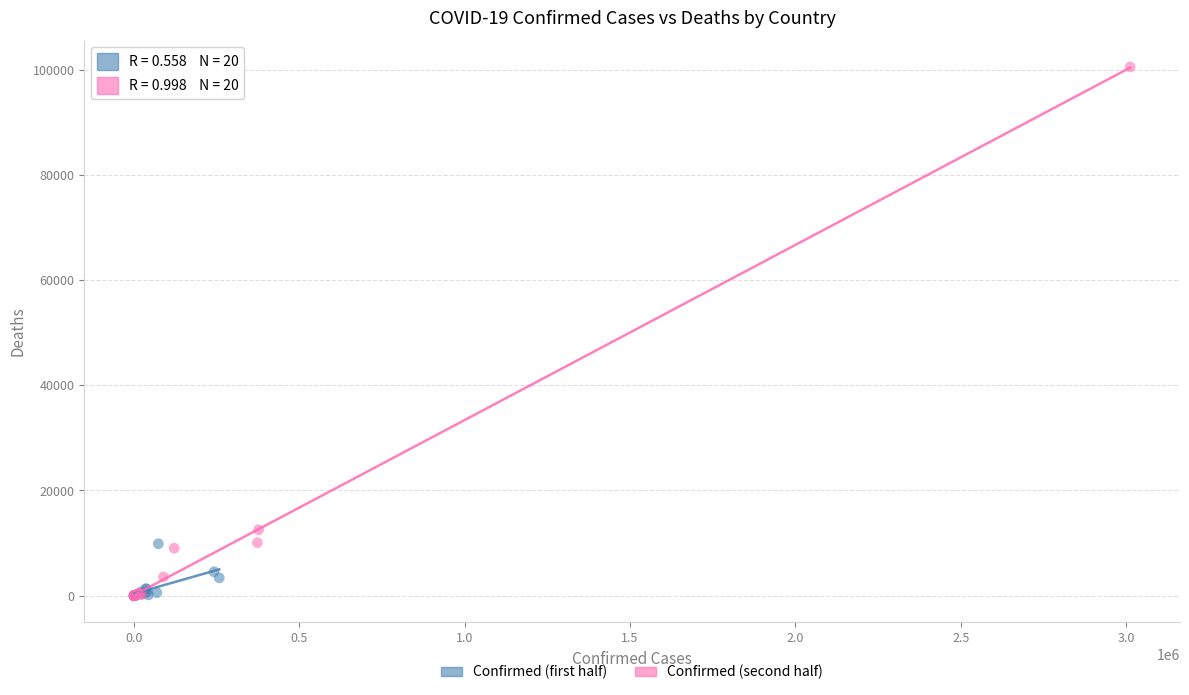

Which series reaches the maximum Y coordinate?

Confirmed (second half)